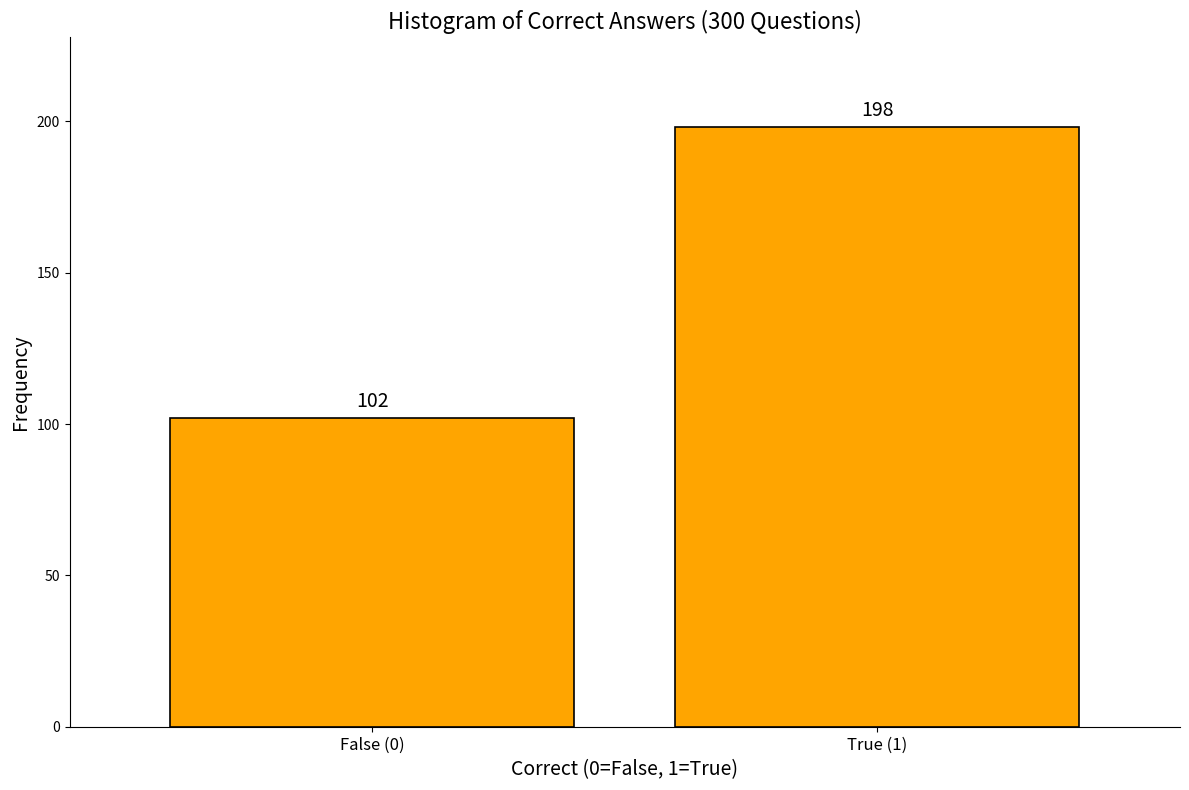

Reading left to right, list all the values displayed in this chart.

102	198